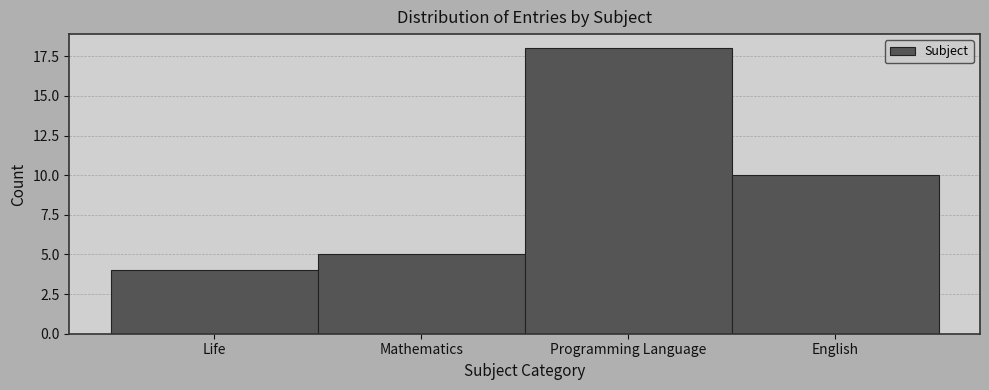

Reading left to right, what are all the values shown in this chart?

4	5	18	10